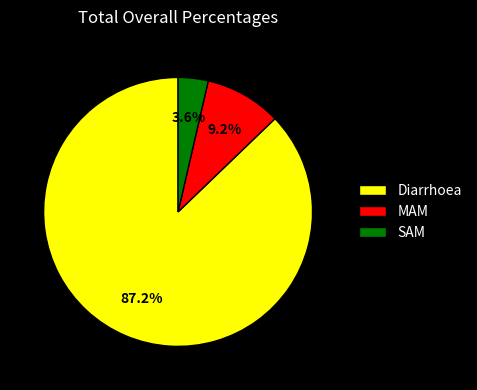

Count the number of slices in the pie.

3